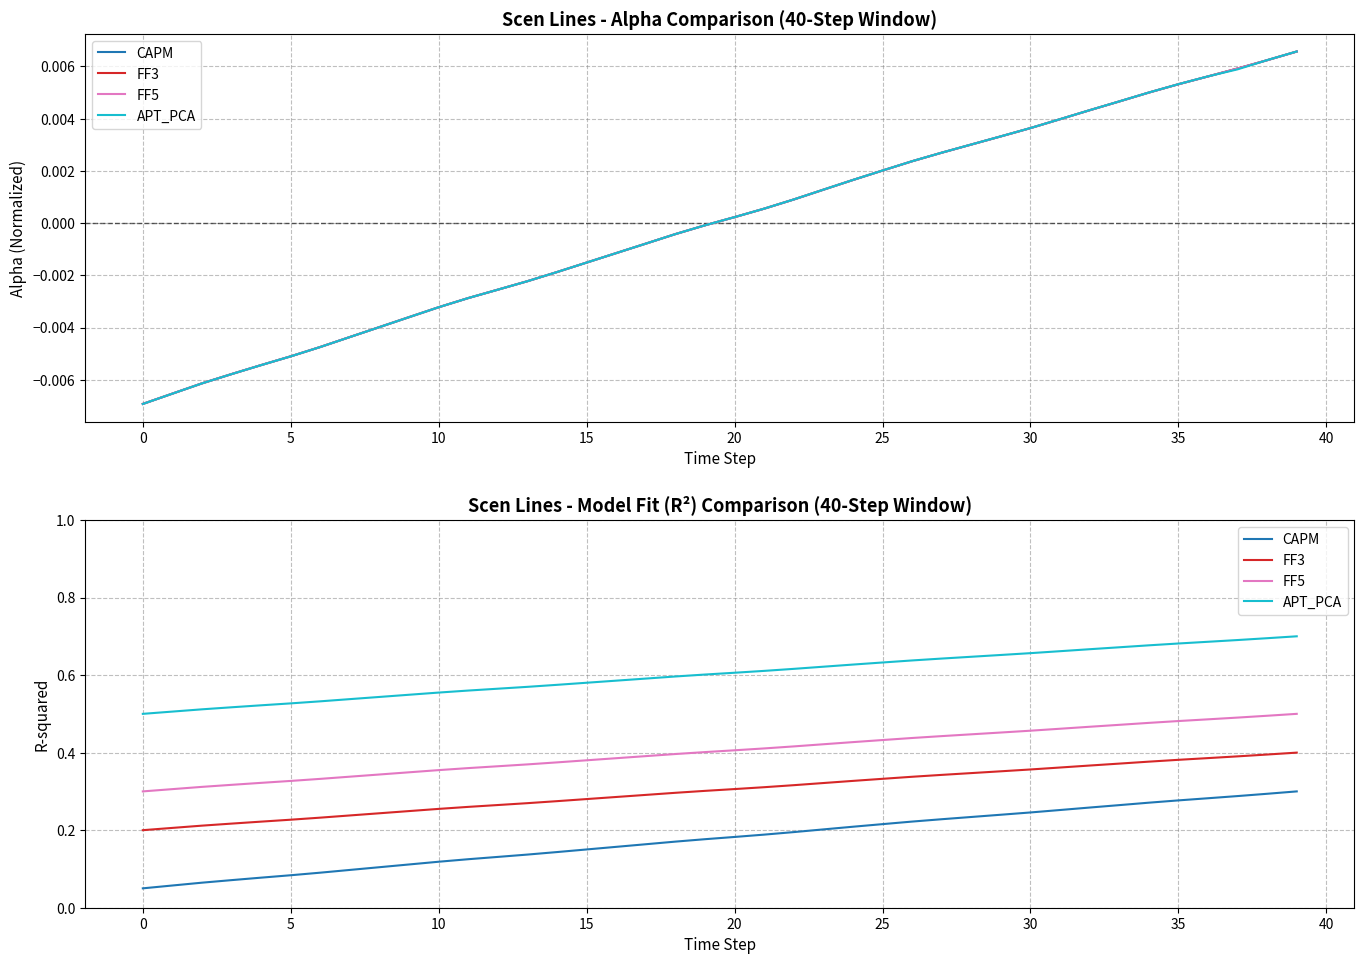

What is the sum of the CAPM values at 15 and 35?

0.4